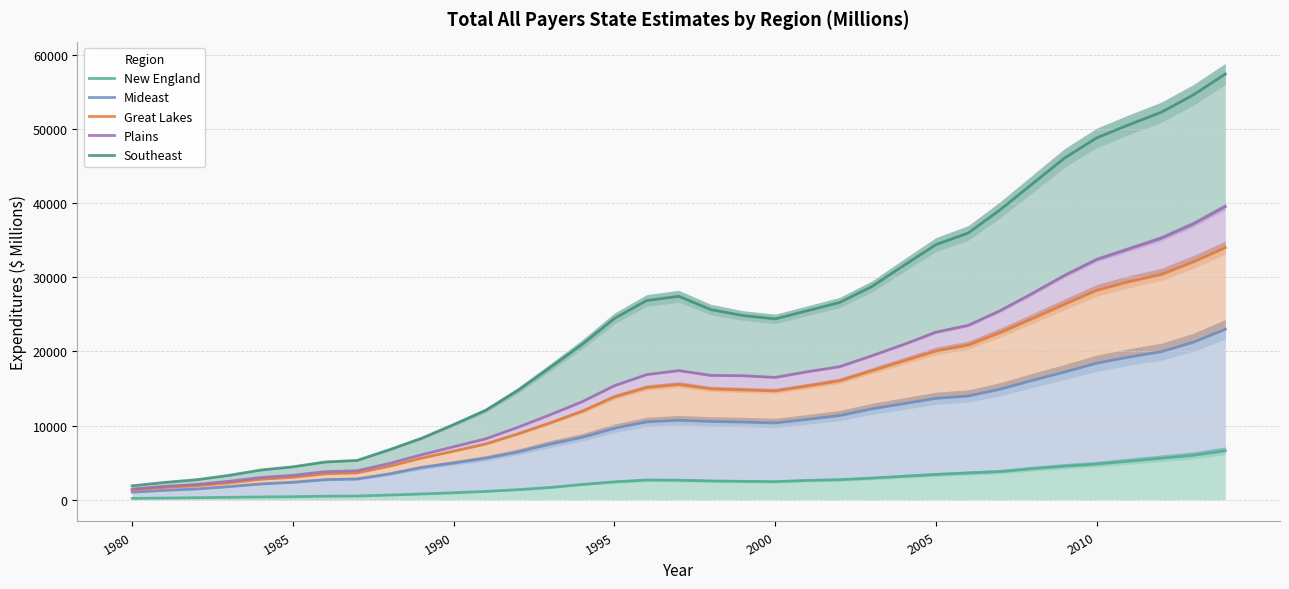

Is the value of Mideast at 16 greater than the value of Southeast at 28?

No